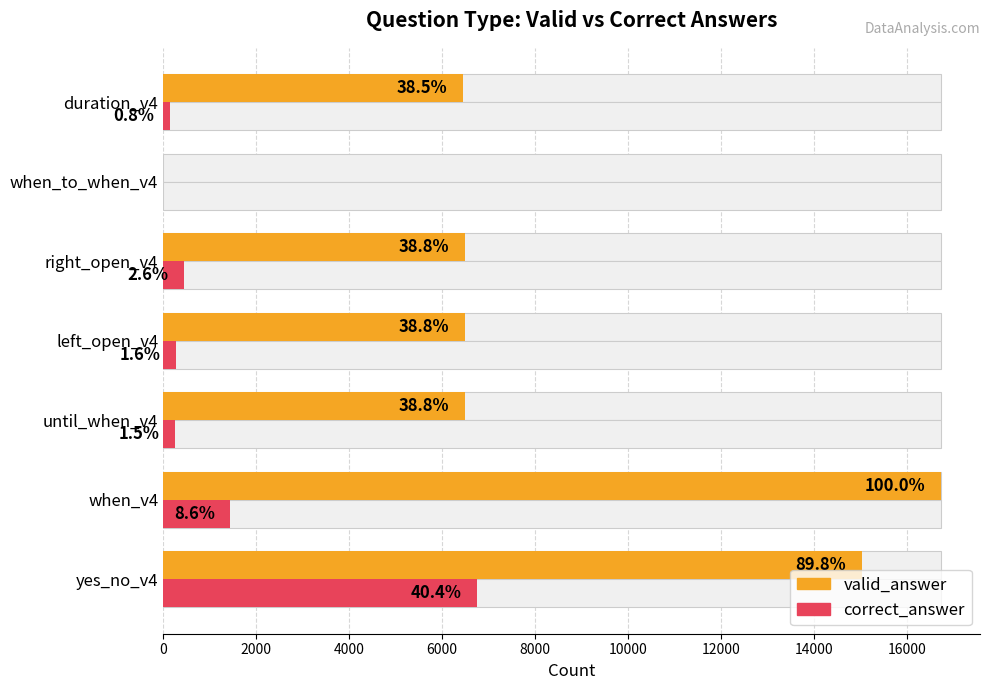

What is the value of the valid_answer bar at the 4th from the left?

6492